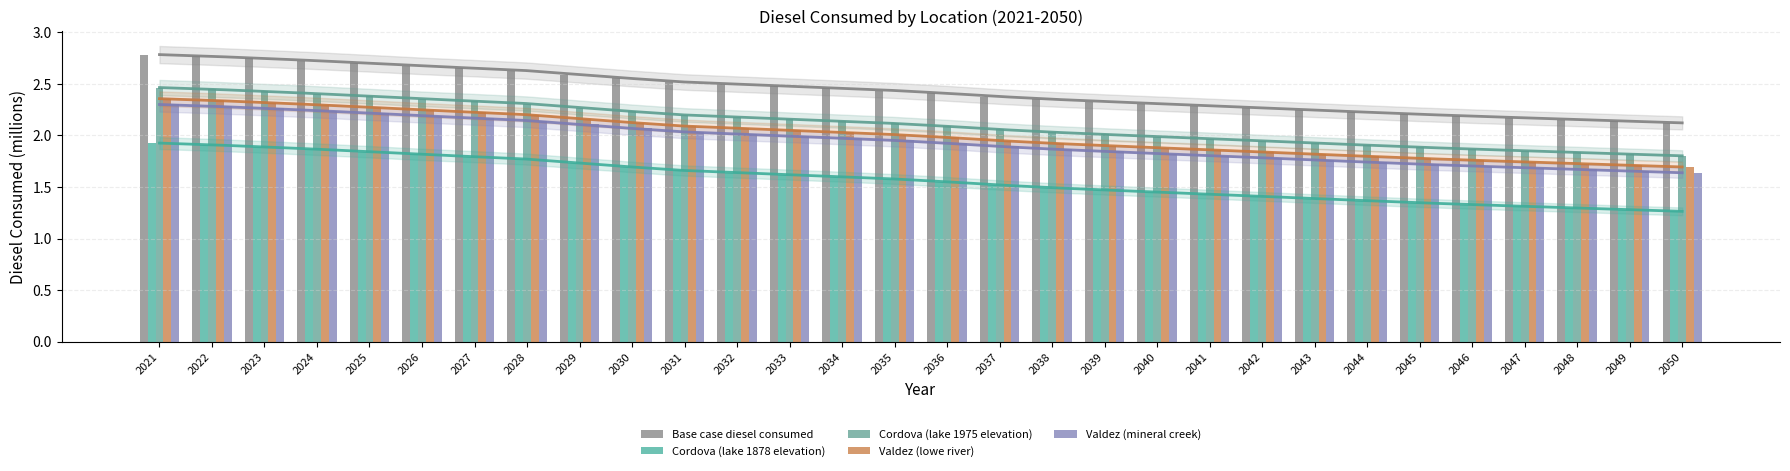

Is it true that Cordova (lake 1975 elevation) equals 1.9 at 2042?

True